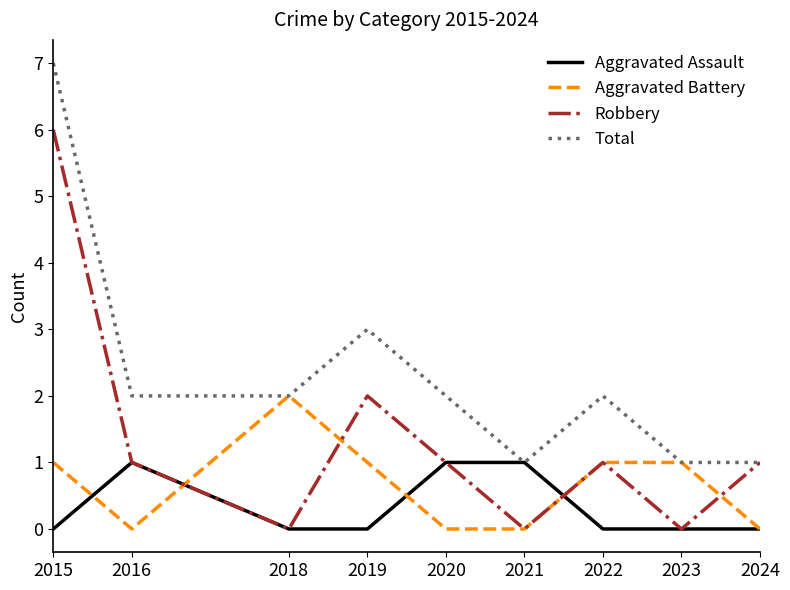

What is the difference between the Aggravated Battery values at 2021 and 2023?

1